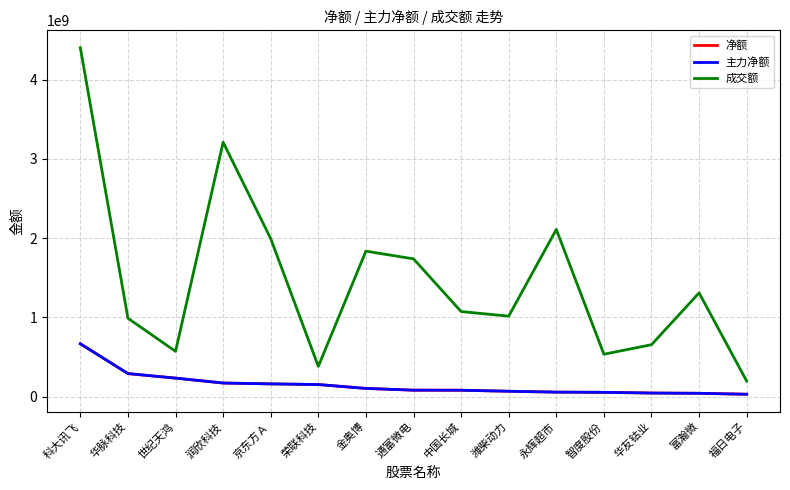

What is the difference between the 主力净额 values at 华脉科技 and 科大讯飞?

375773344